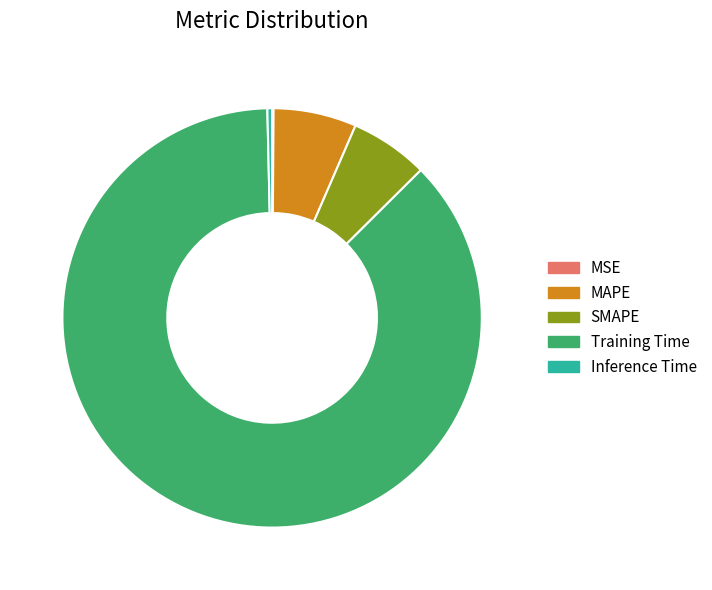

The SMAPE slice represents 6% of the pie. True or false?

True